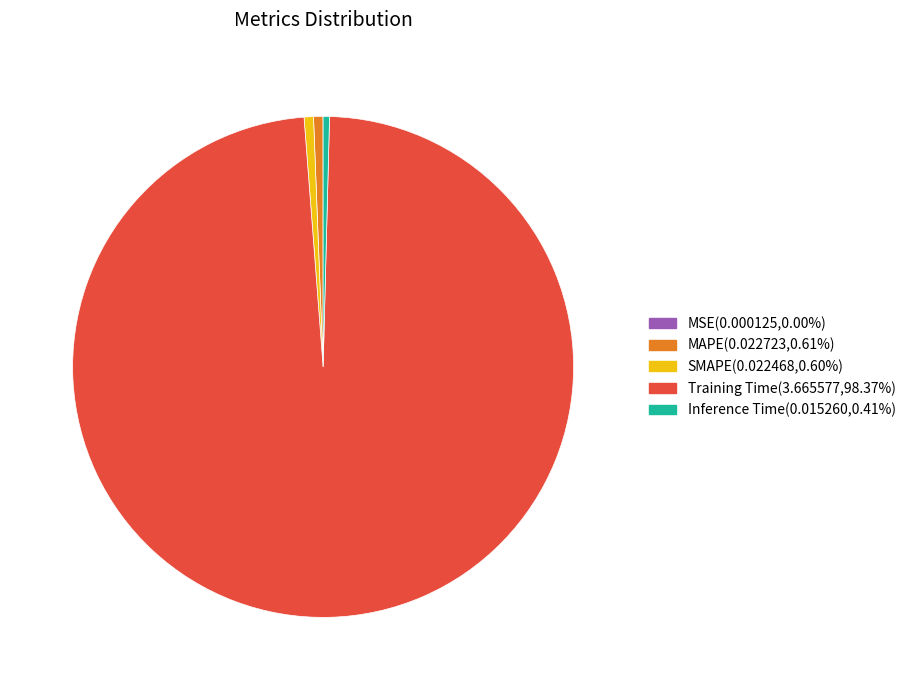

True or false: MAPE accounts for 1% of the total.

True